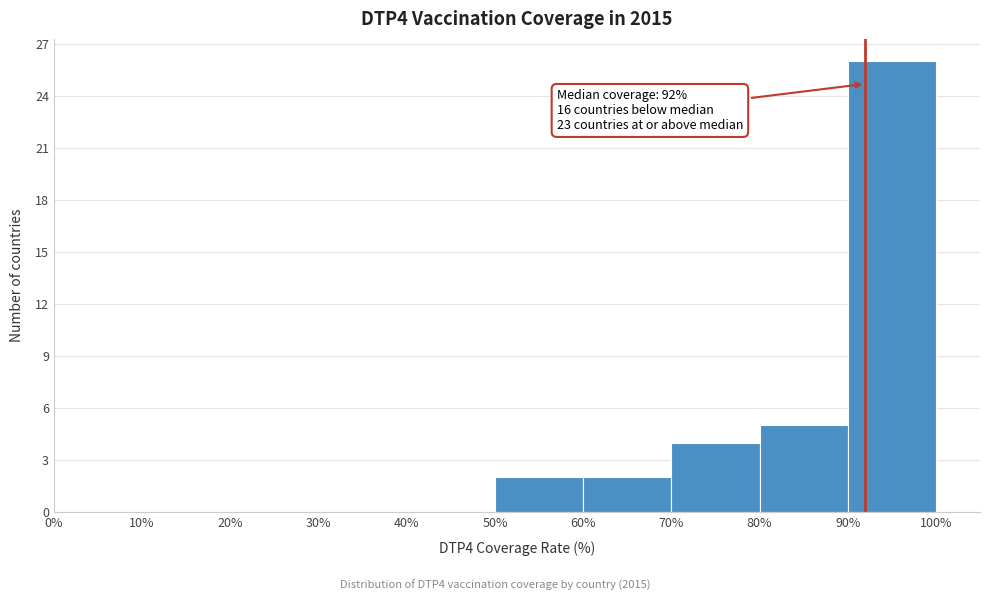

Over which range of the x-axis is the bar tallest?

90% to 100%